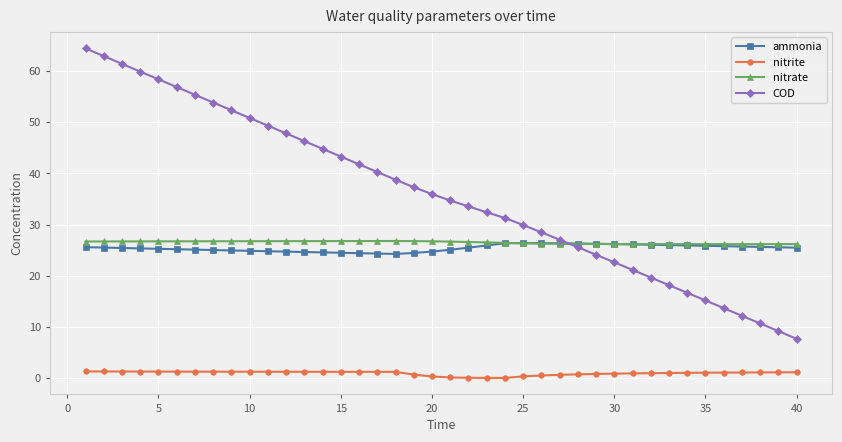

Which series has the largest range (max minus min)?

COD